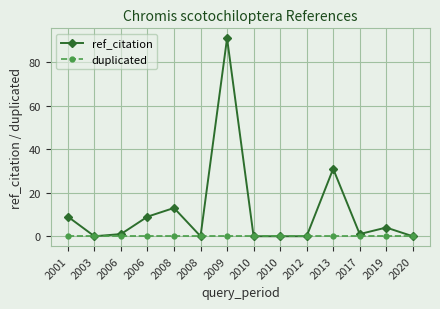

What is the difference between the second highest and minimum values in the ref_citation series?

31